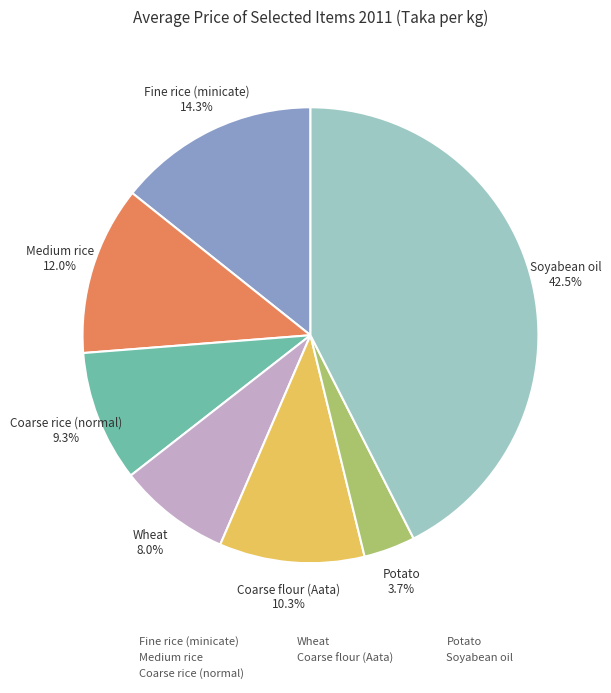

Rank the categories by value from highest to lowest.

Soyabean oil, Fine rice (minicate), Medium rice, Coarse flour (Aata), Coarse rice (normal), Wheat, Potato